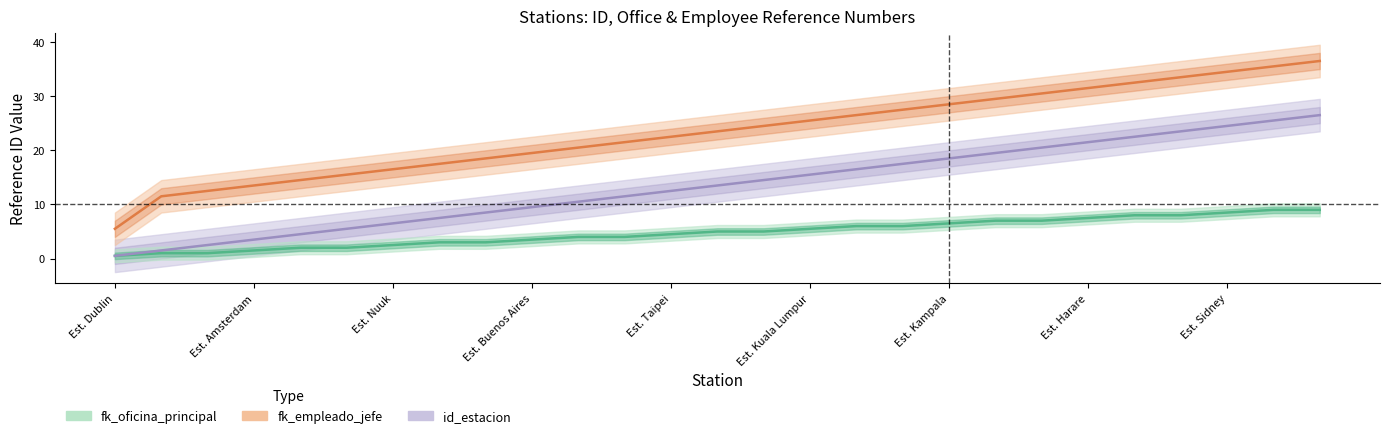

Is this an area chart (filled region under the line)?

No